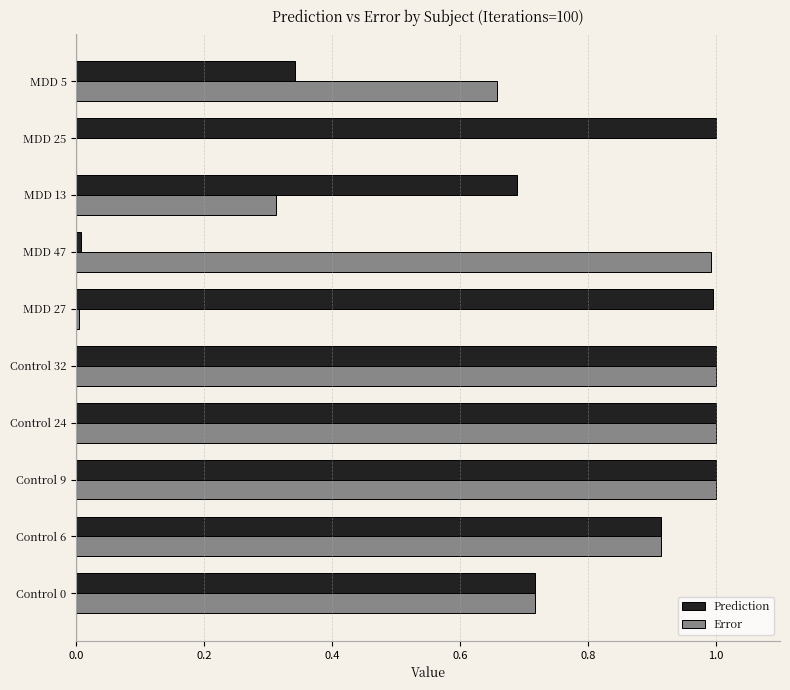

Which series changed the most between Control 9 and MDD 47?

Prediction